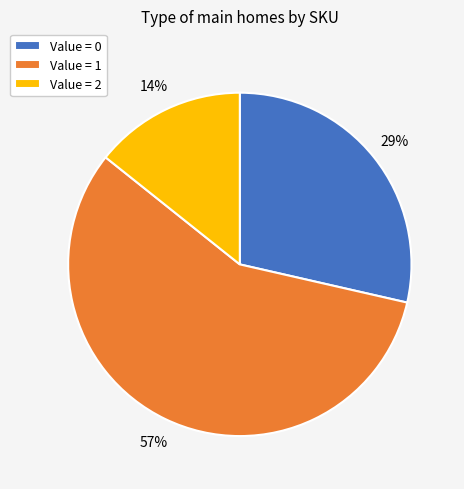

True or false: Value = 2 accounts for 23% of the total.

False